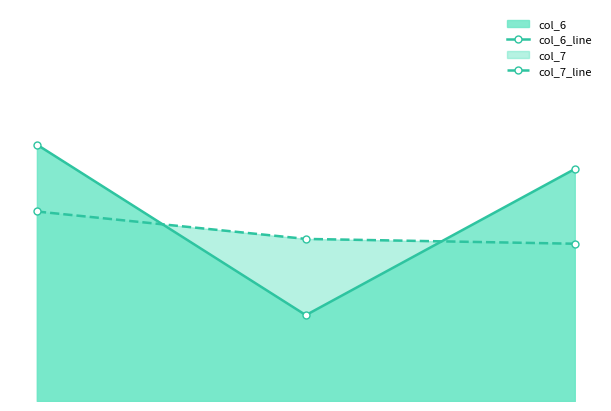

What is the difference between the col_6_line values at 5oe8B79 and 5oe8C79?

0.5